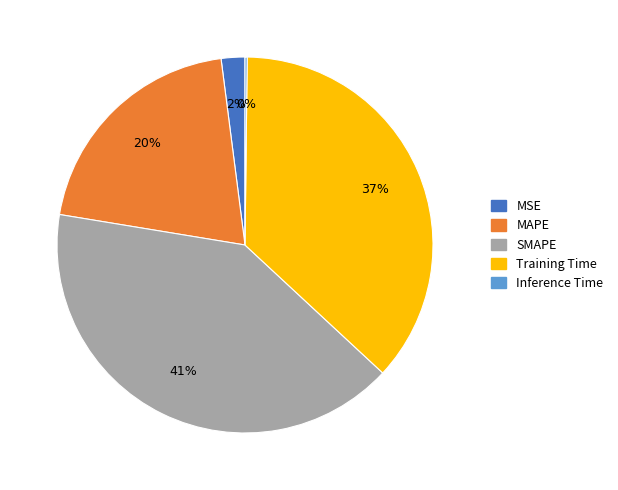

Which category has the biggest portion of the pie?

SMAPE